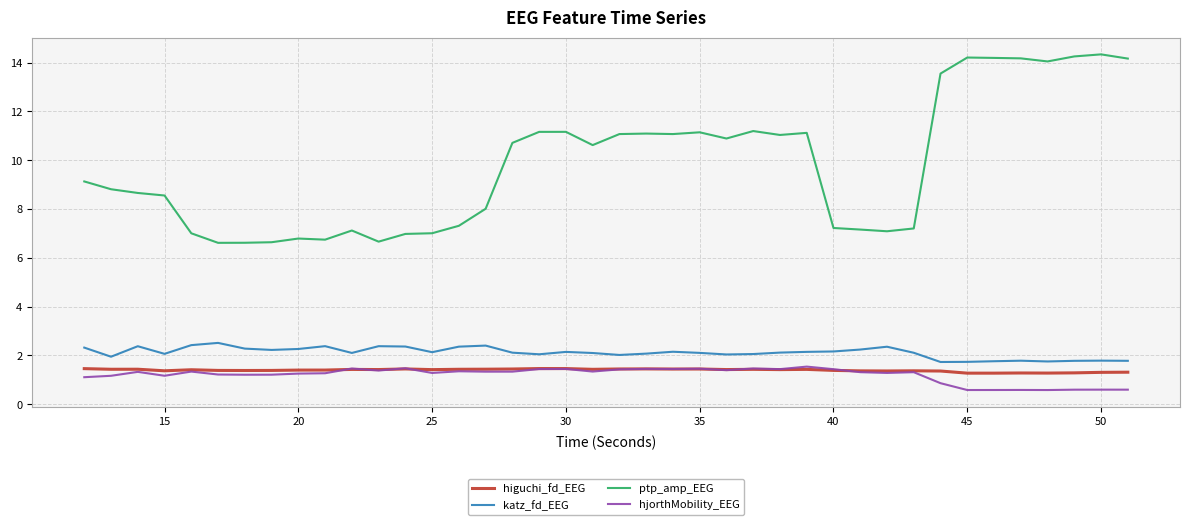

What is the smallest value displayed?

0.6